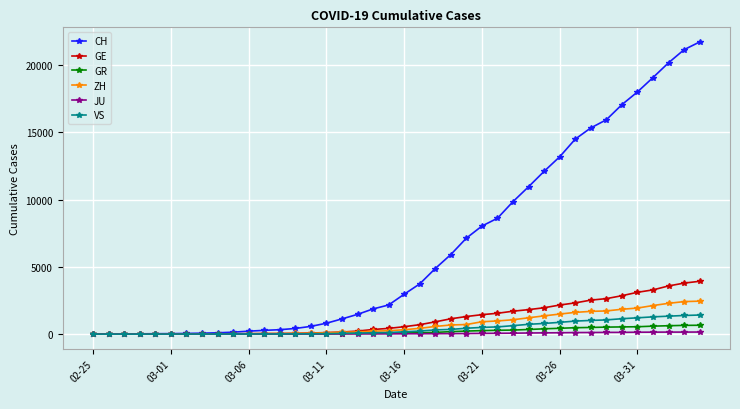

How many values in the GR series are below 84?

20